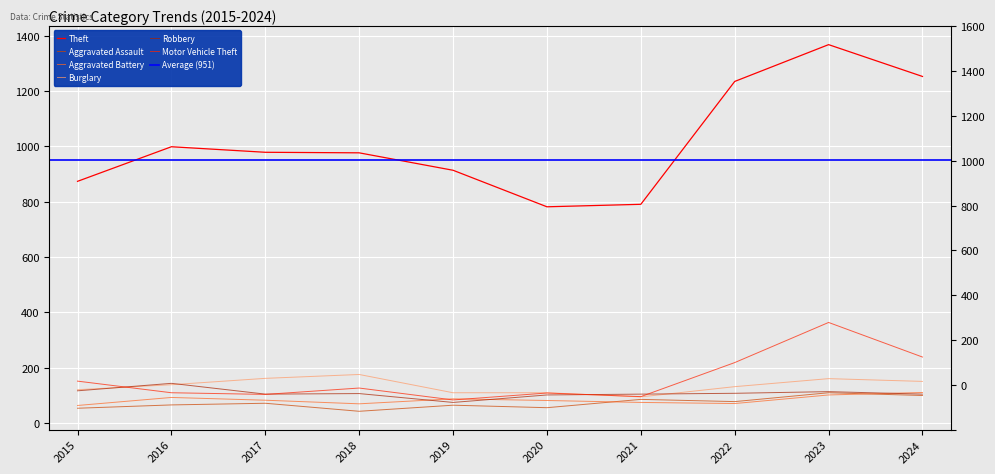

Which category has the lowest value across all series?

2018